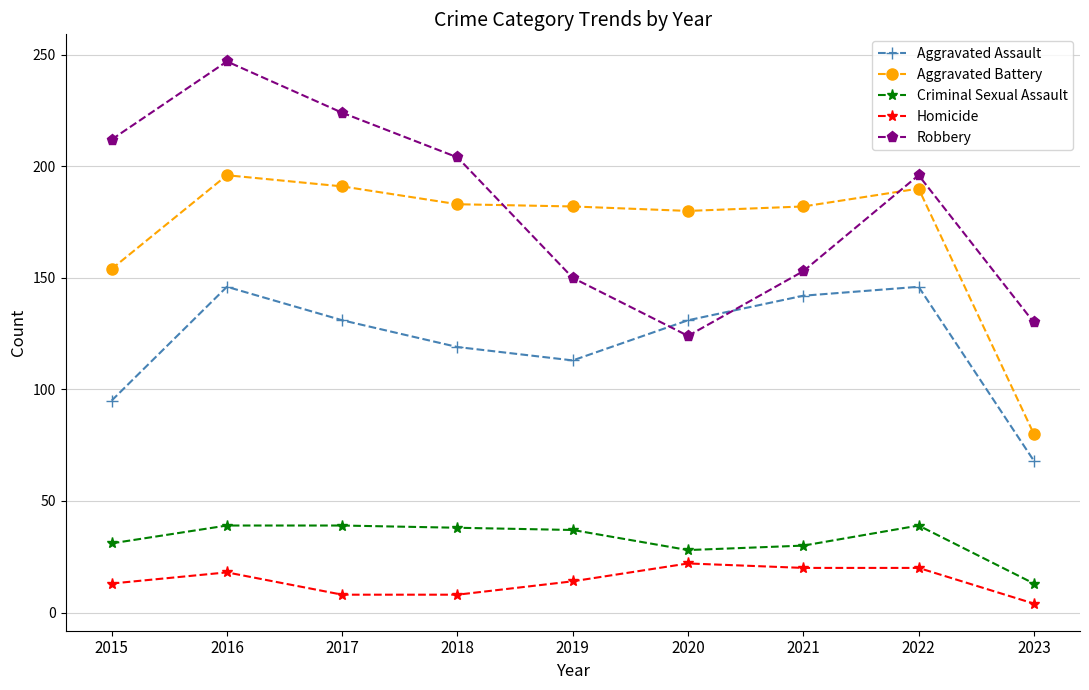

Does the chart display data point markers on the line(s)?

Yes